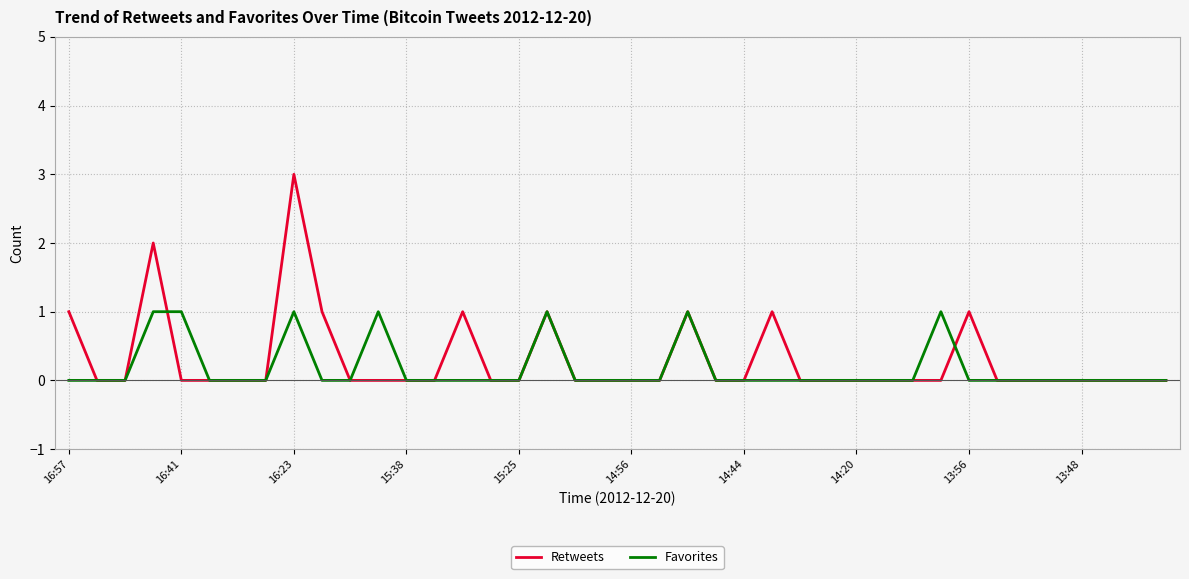

Rank the series by their average value, from highest to lowest.

Retweets, Favorites